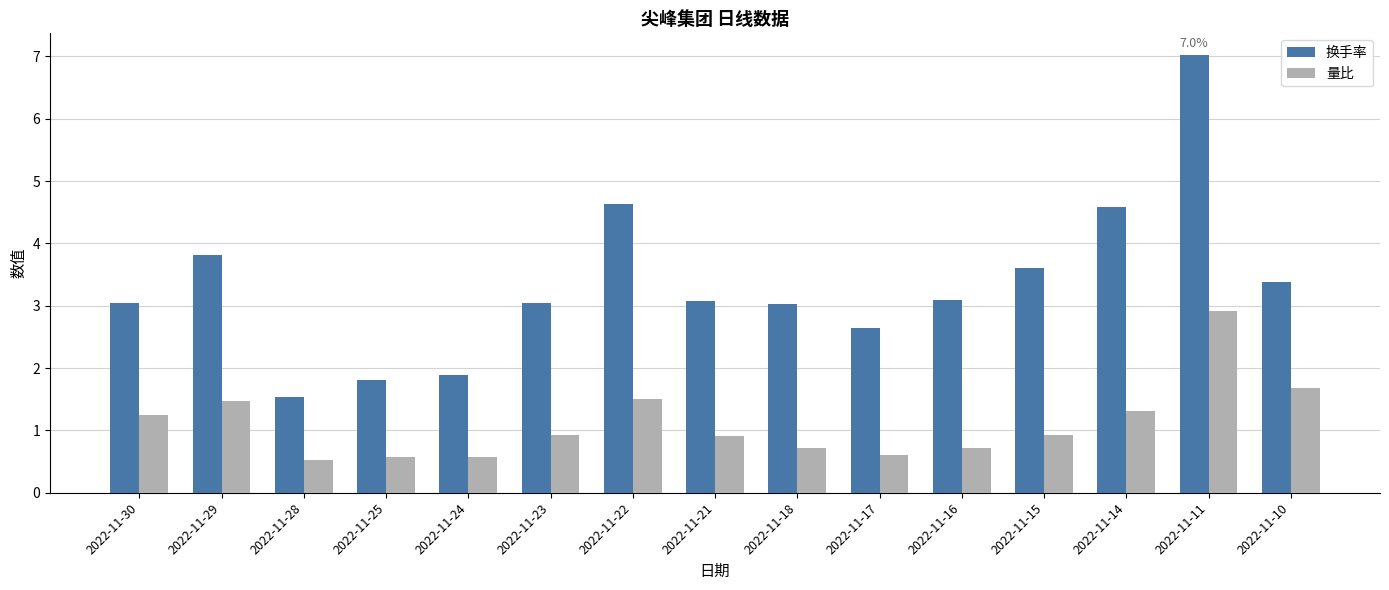

List the series in order of their peak value, lowest first.

量比, 换手率